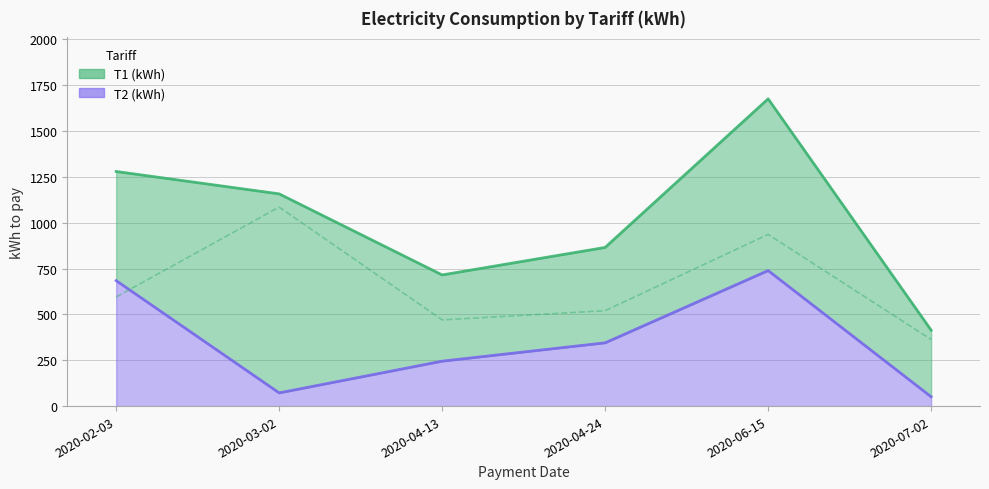

Where do T1 (kWh) and T2 (kWh) first cross each other?

2020-02-03 and 2020-03-02